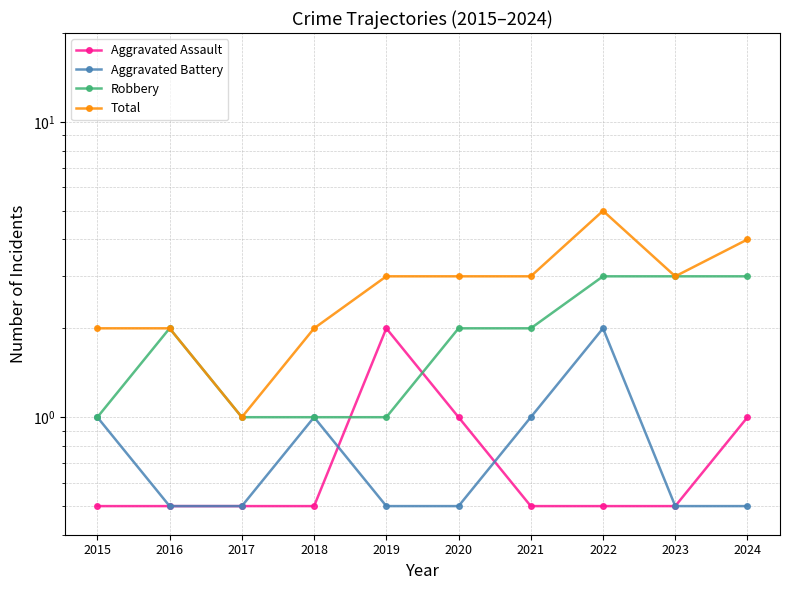

True or false: Robbery has a value of 1.6 at 2018.

False